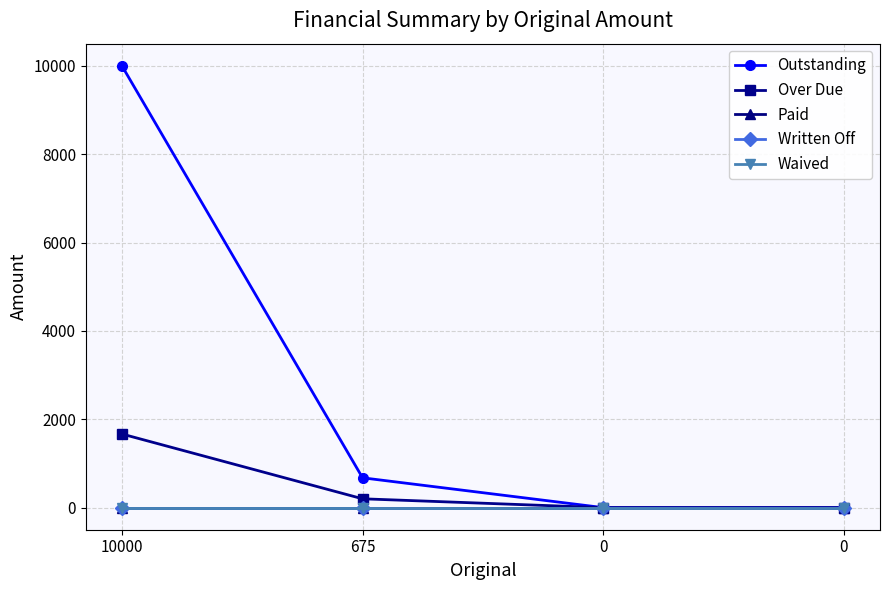

At how many categories does at least one series exceed 3296?

1